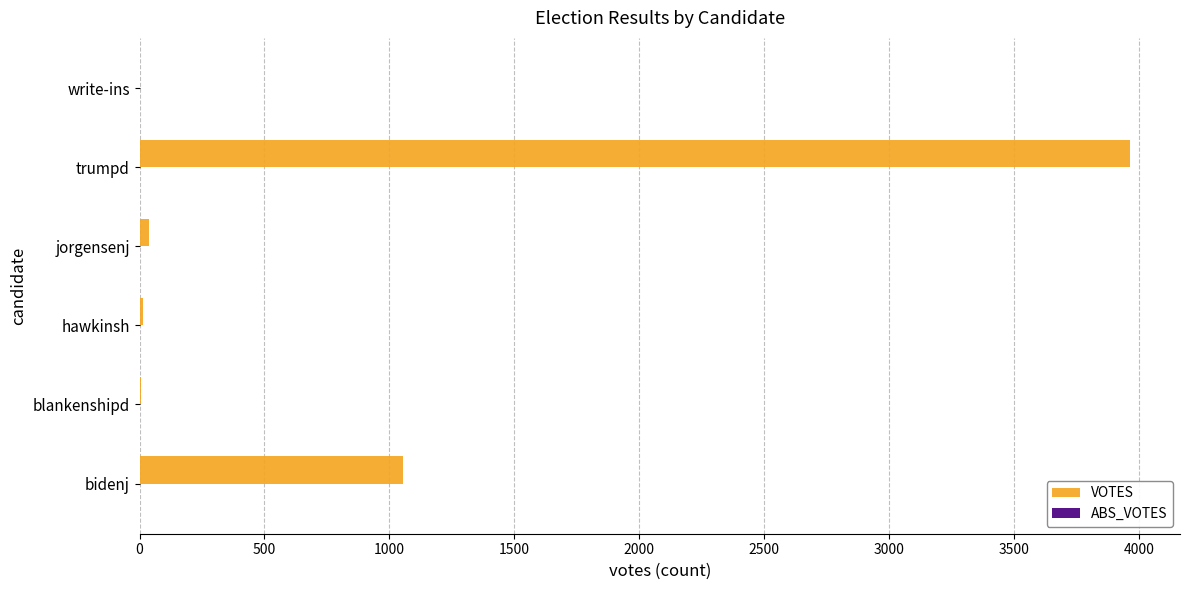

Which has a higher value, jorgensenj or trumpd?

trumpd